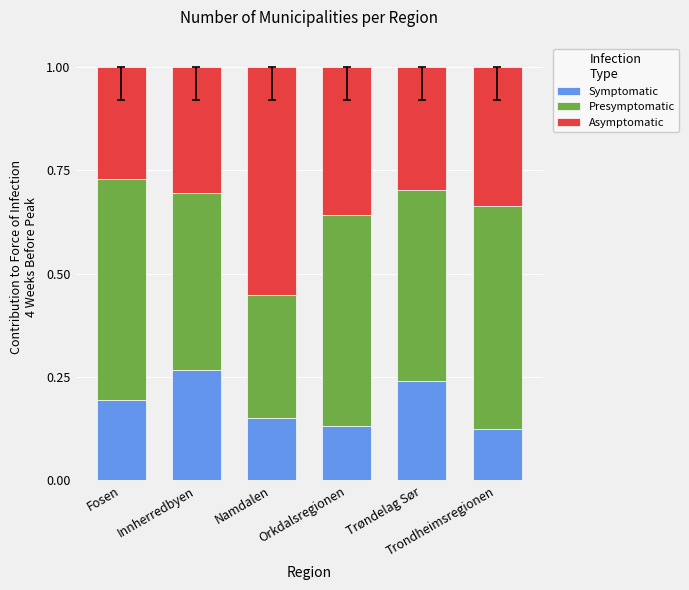

How many bars are there in total?

6